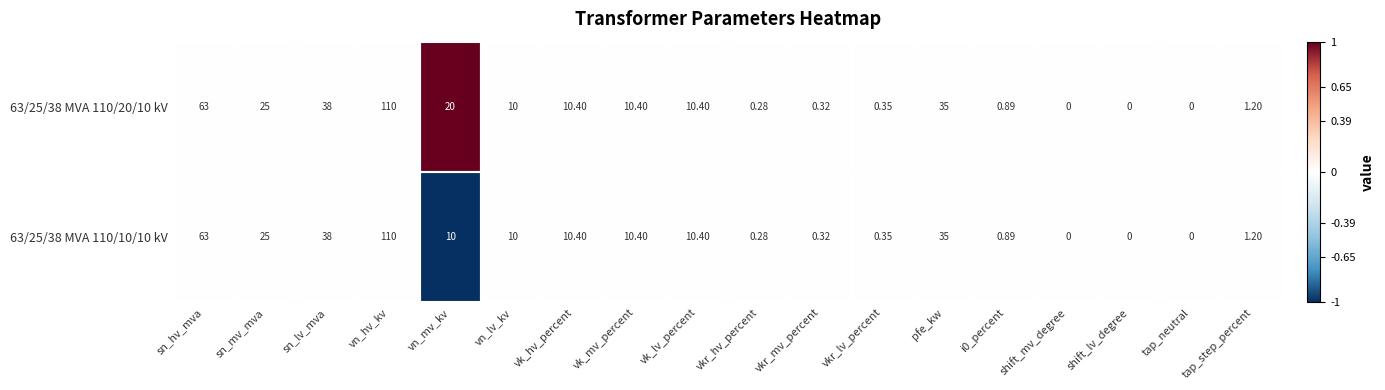

At which label is 63/25/38 MVA 110/10/10 kV closest to 55?

sn_hv_mva